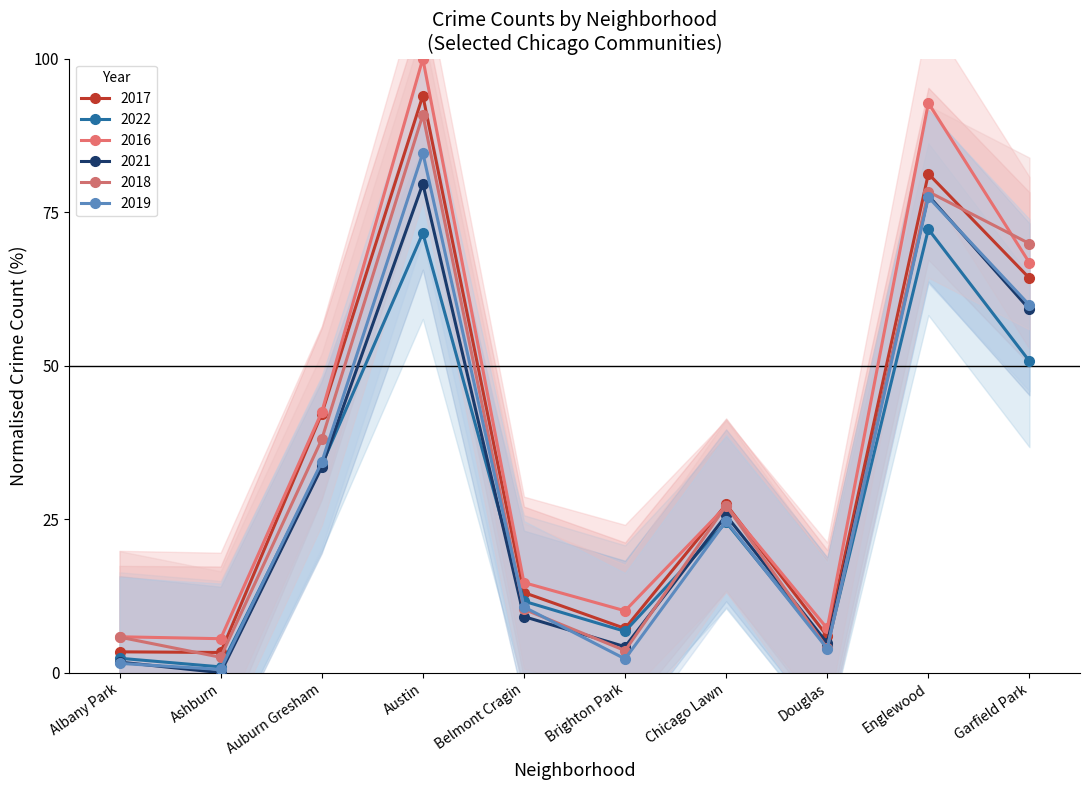

At which label does 2017 reach its minimum?

Ashburn